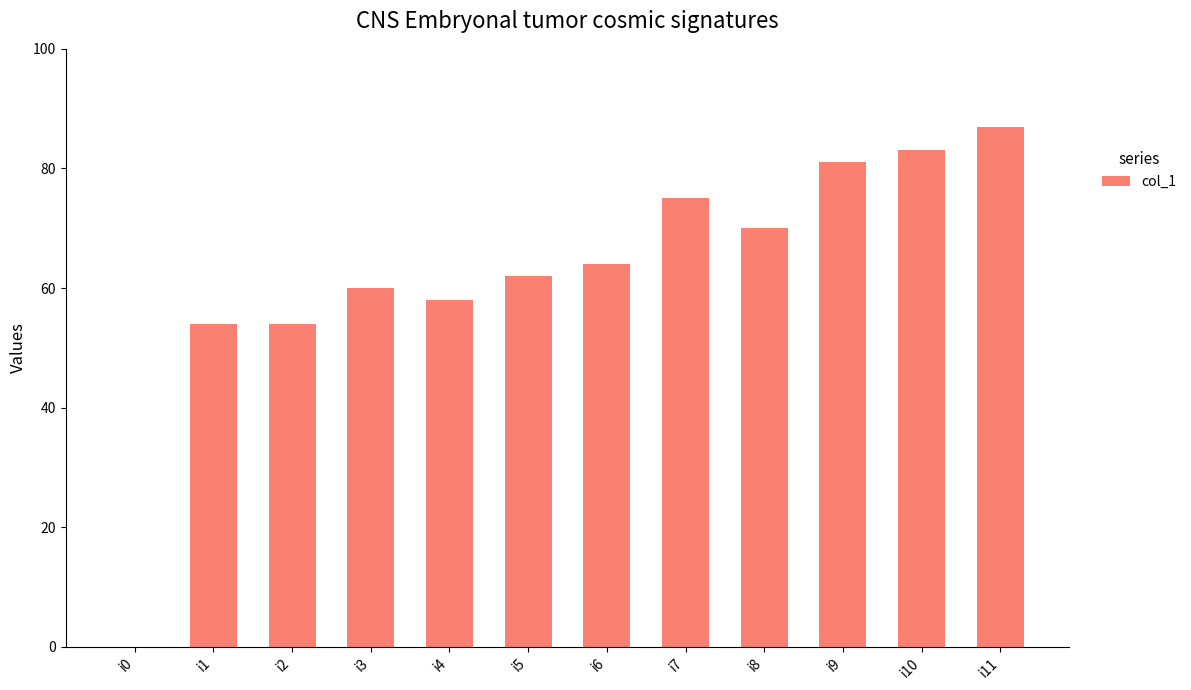

Read the value at i6, to the nearest 5.

65